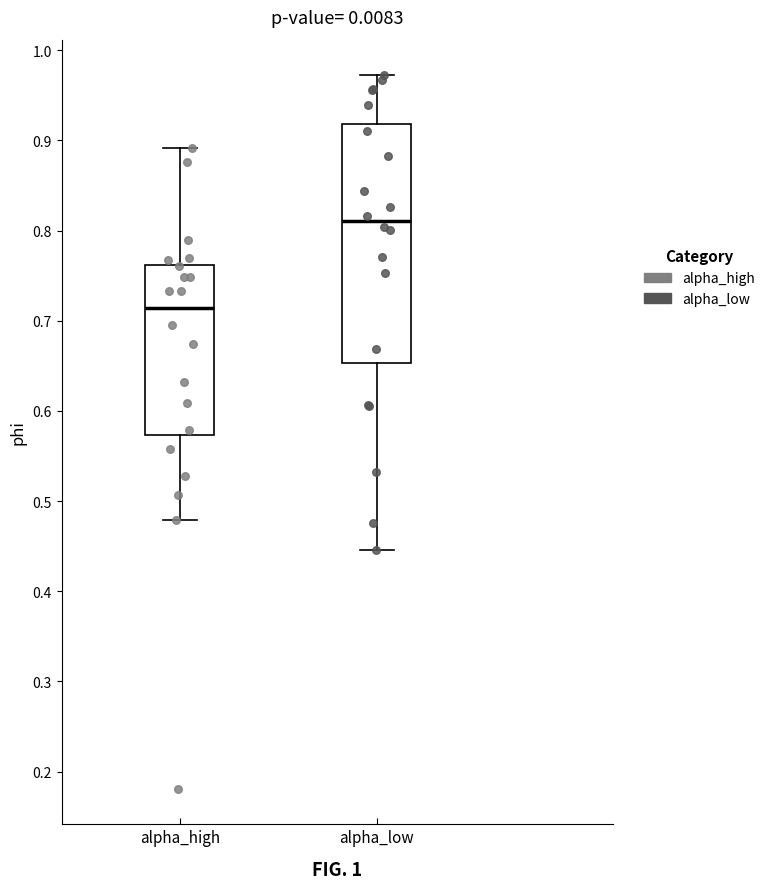

Which box's median line is the lowest?

alpha_high